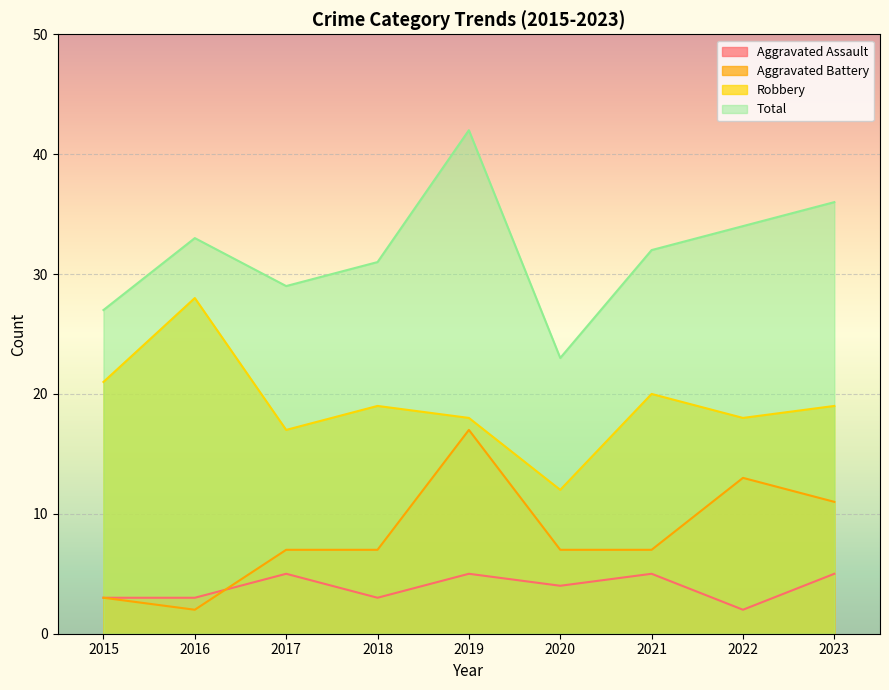

What is the difference between the Total values at 2020 and 2017?

6